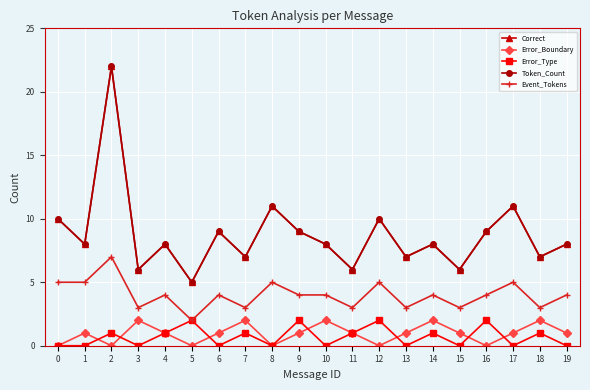

Is this an area chart (filled region under the line)?

No